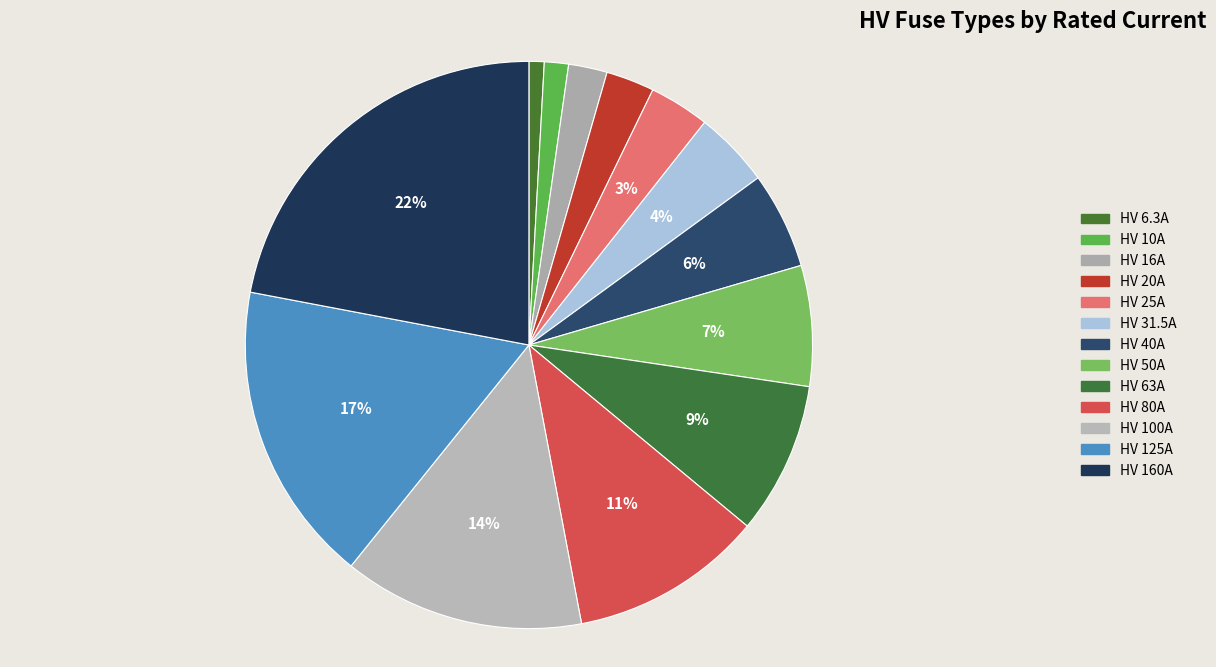

Which category has the smallest portion of the pie?

HV 6.3A